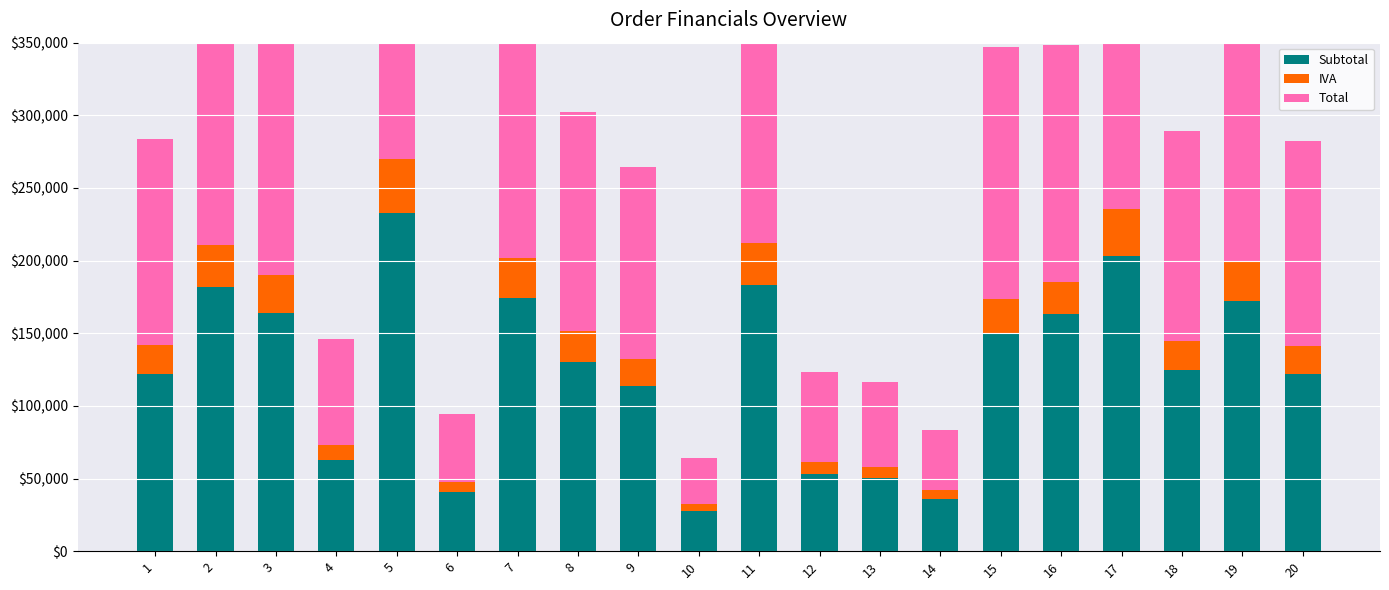

Which label corresponds to the largest value in the chart?

5